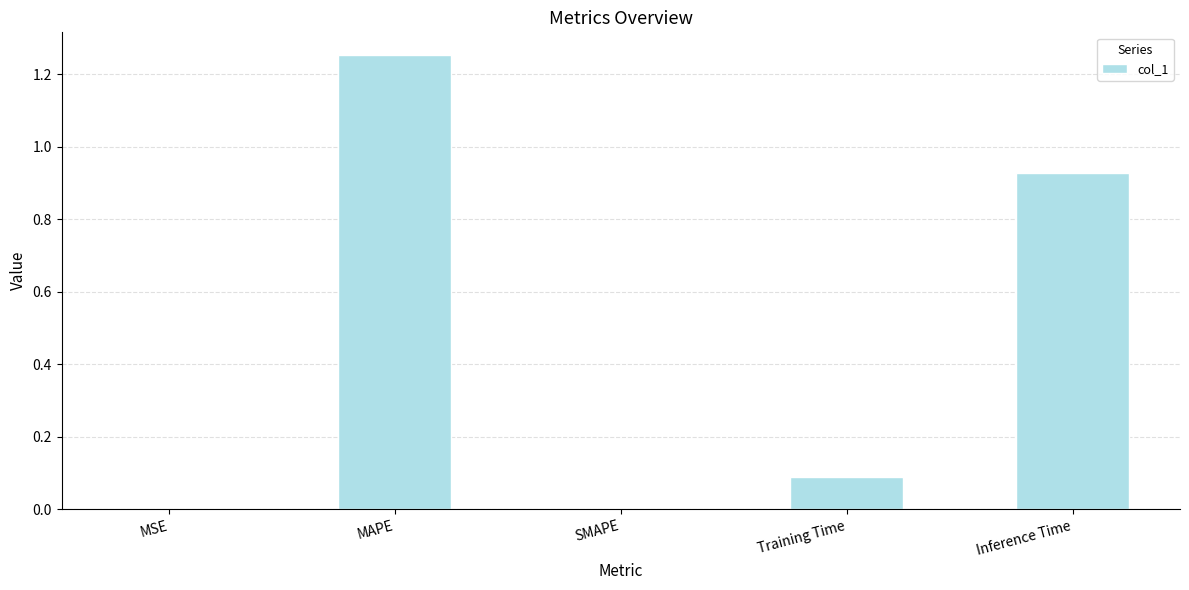

True or false: the data shows 0.1 at Training Time.

True